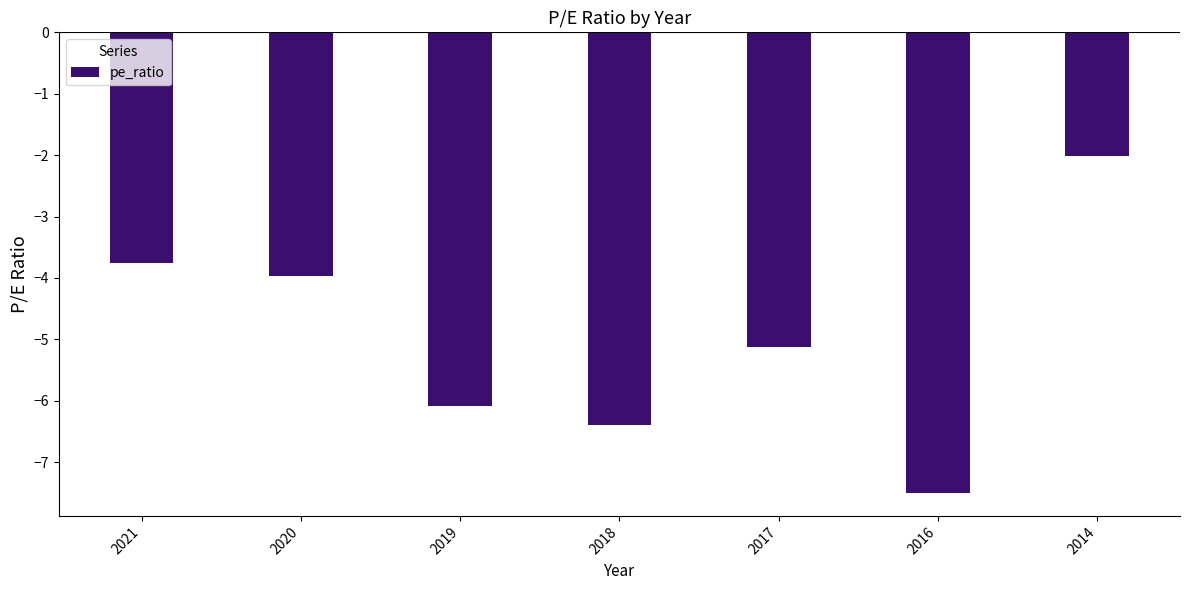

At which category does the chart reach its minimum across all series?

2016